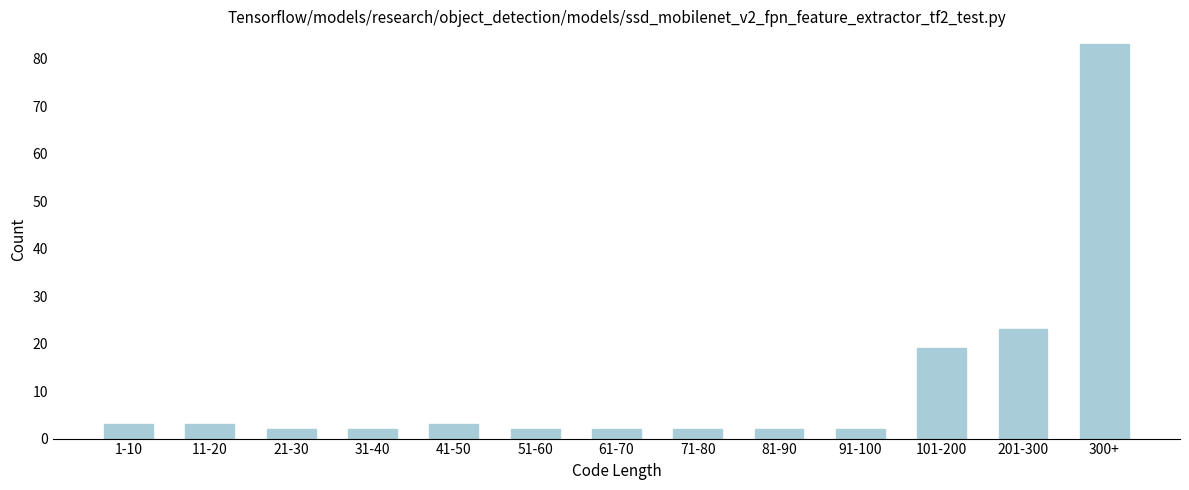

Reading left to right, extract all data points from this chart.

3	3	2	2	3	2	2	2	2	2	19	23	83